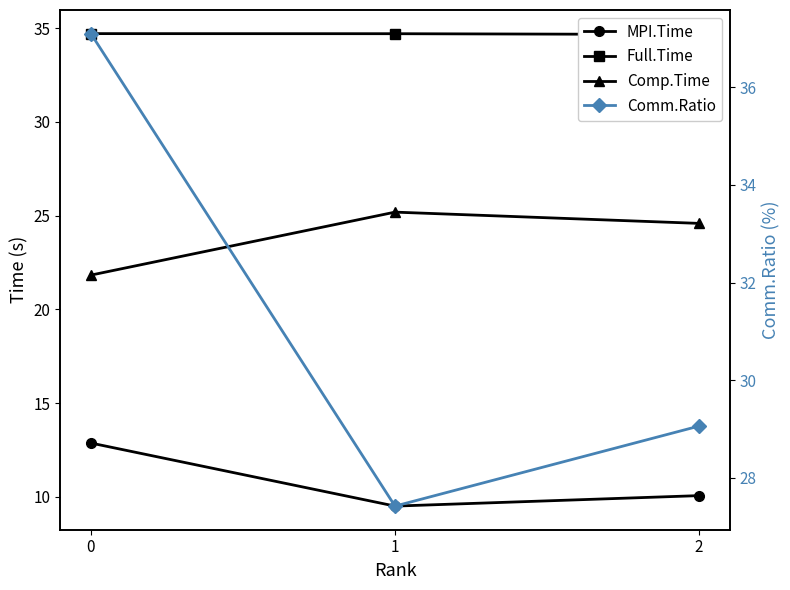

The Comm.Ratio series shows 37.1 at 0. True or false?

True